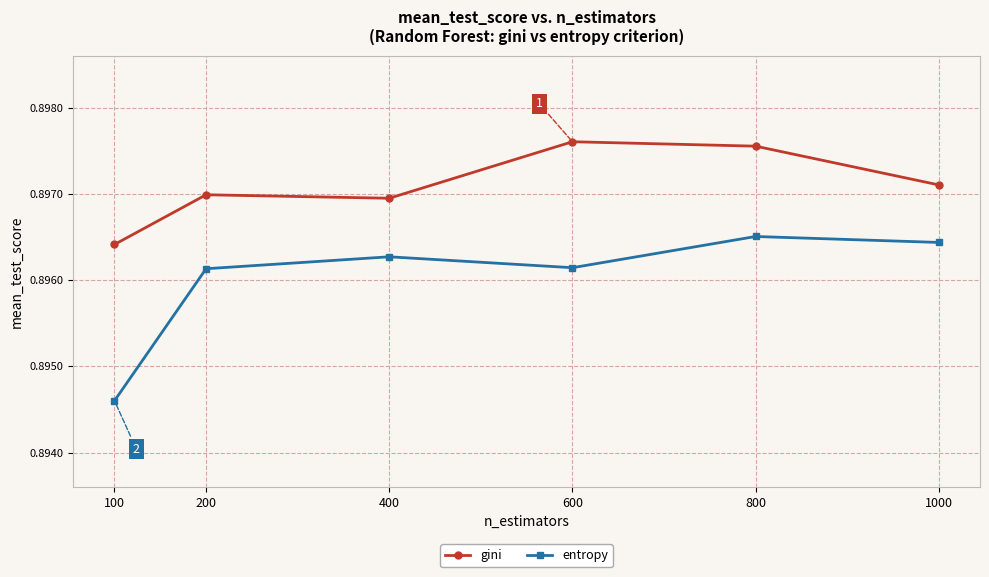

Which series has the widest spread of values?

entropy